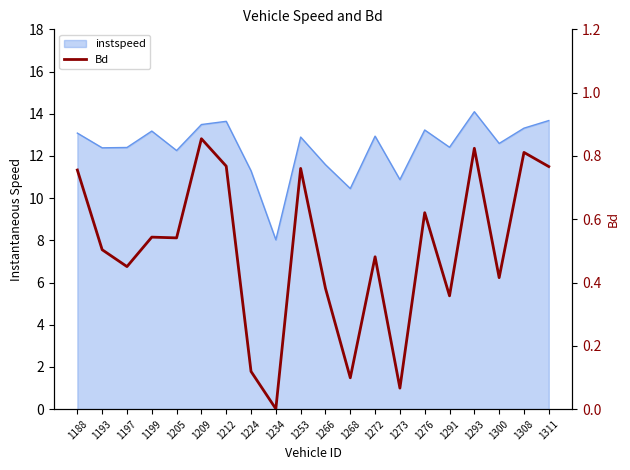

List the labels in order of value, largest first.

1209, 1293, 1308, 1212, 1311, 1253, 1188, 1276, 1199, 1205, 1193, 1272, 1197, 1300, 1266, 1291, 1224, 1268, 1273, 1234